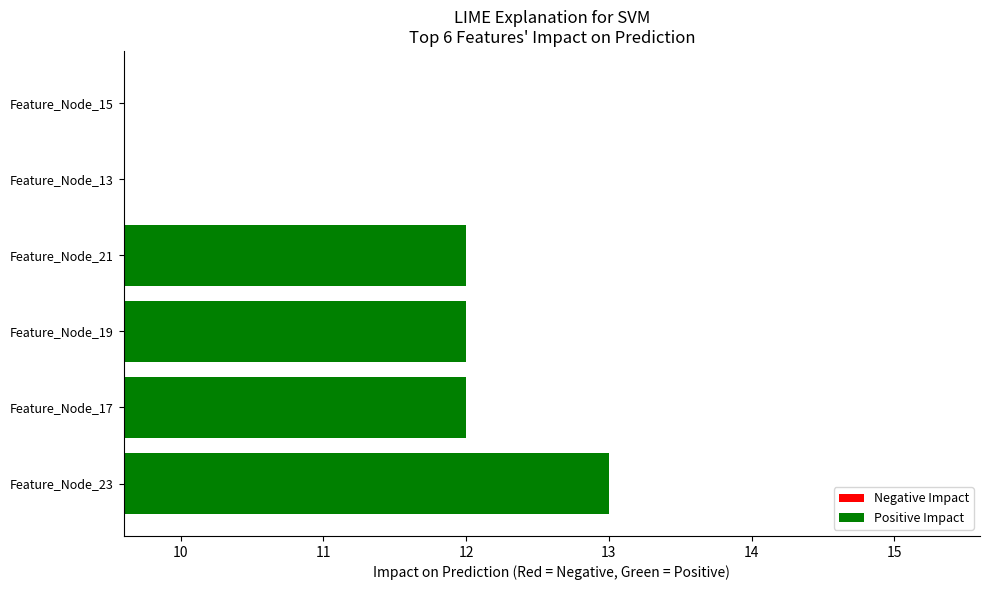

What is the minimum value shown in the chart?

8